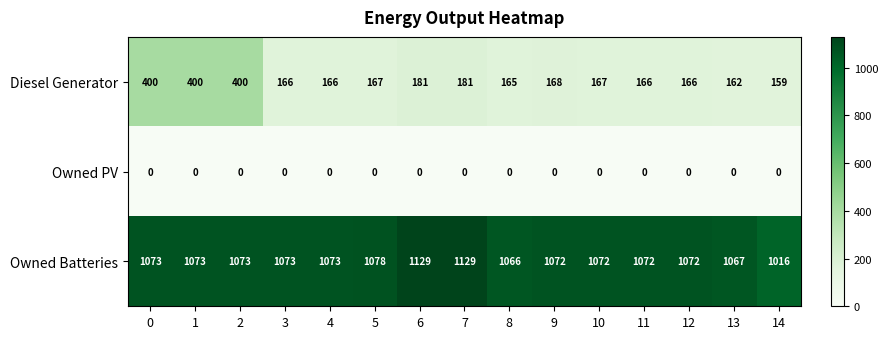

What is the difference between the Owned Batteries values at 5 and 0?

5